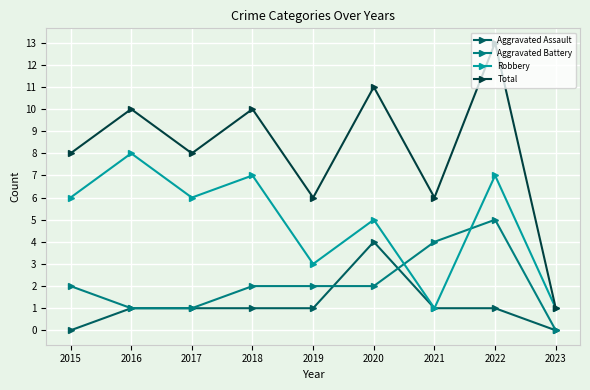

What is the highest value of the Aggravated Assault series?

4